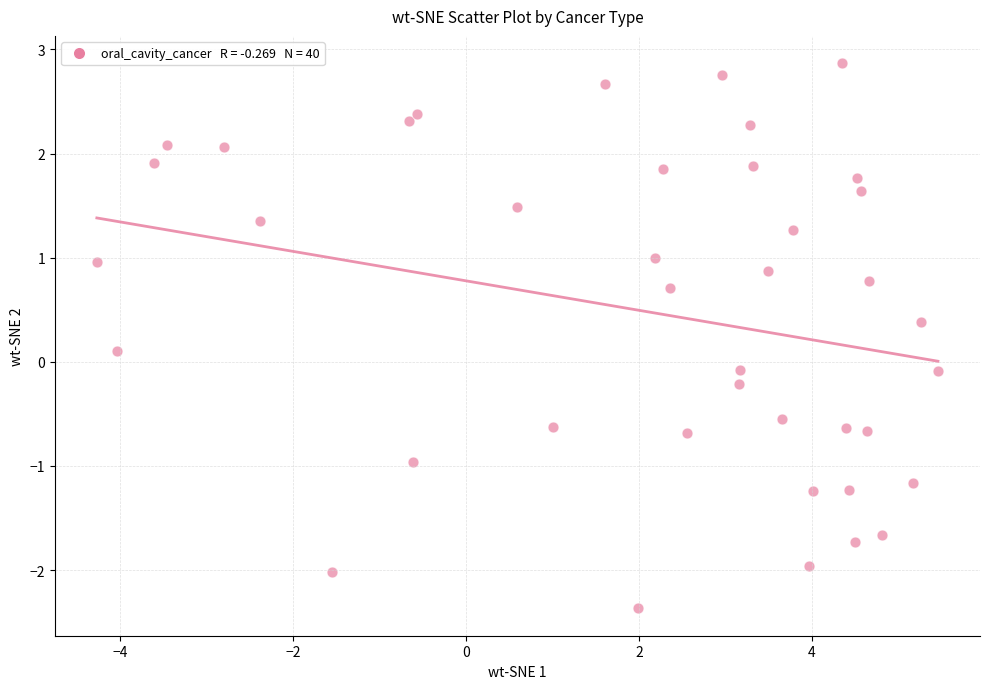

What is the range of Y values (max minus min)?

5.2